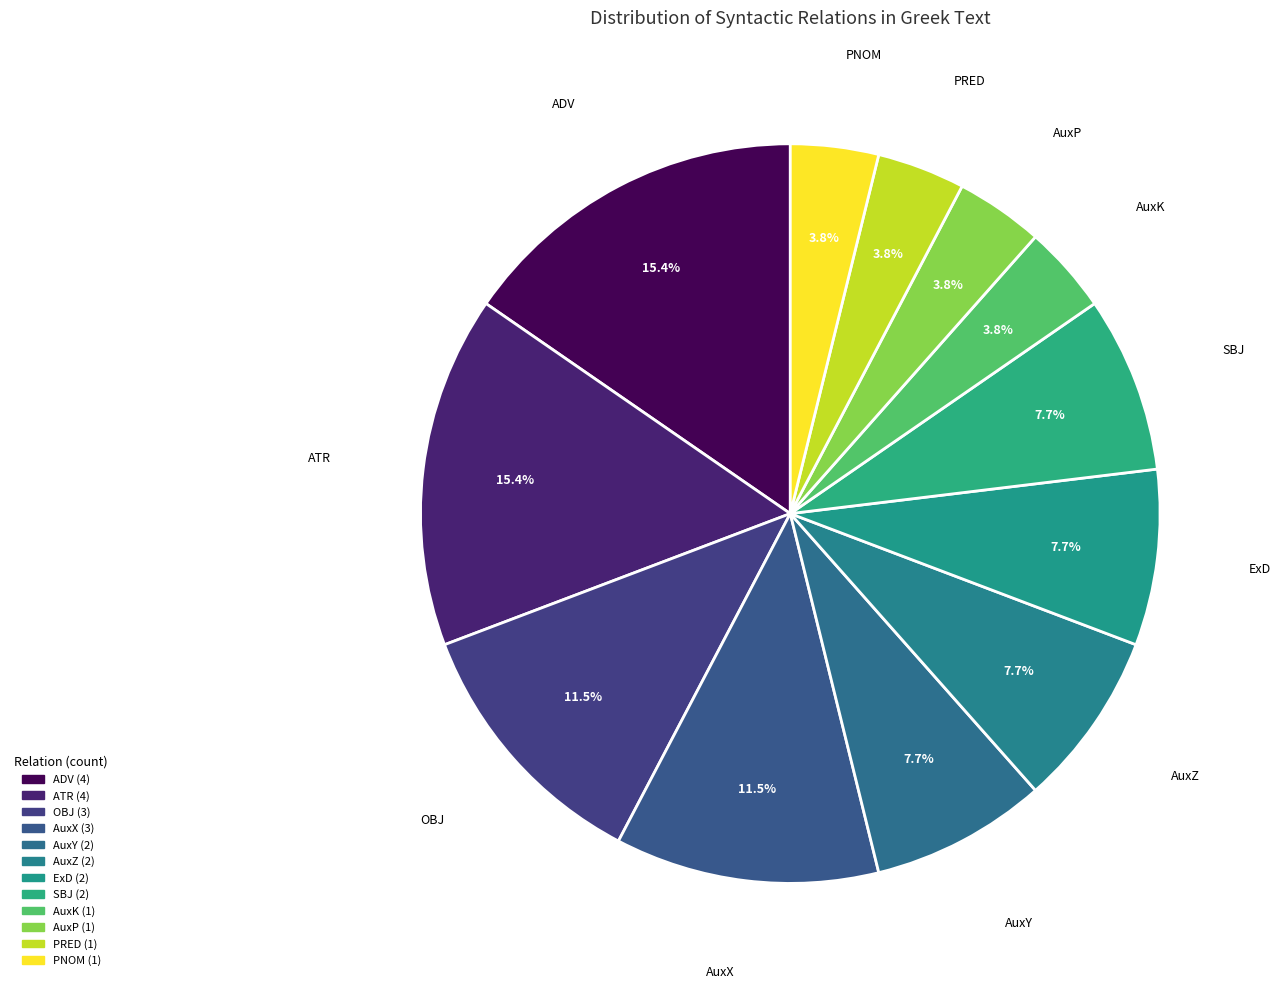

How many slices are in this pie chart?

12